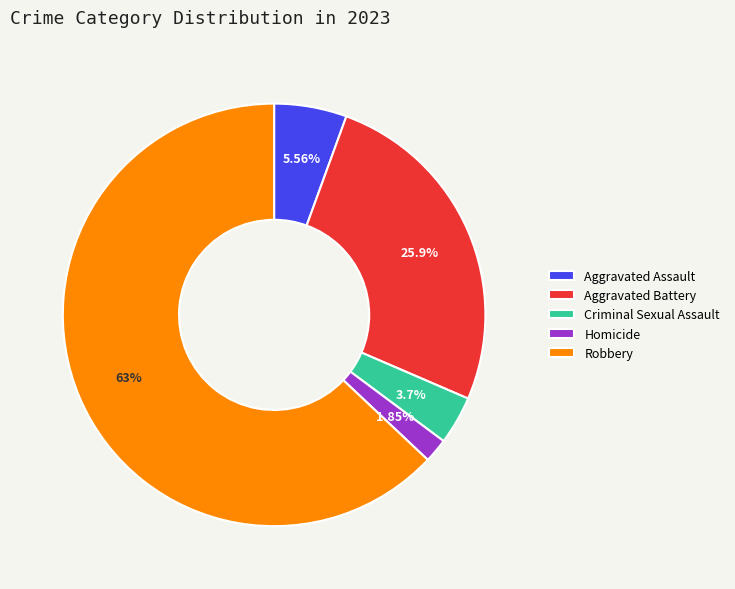

Is the sum of Aggravated Battery and Aggravated Assault greater than half?

No